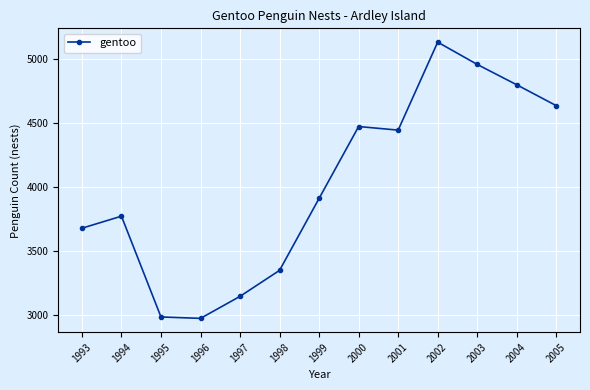

Reading right to left, what are all the values shown in this chart?

4635	4798	4957	5131	4444	4472	3911	3349	3146	2974	2985	3772	3678